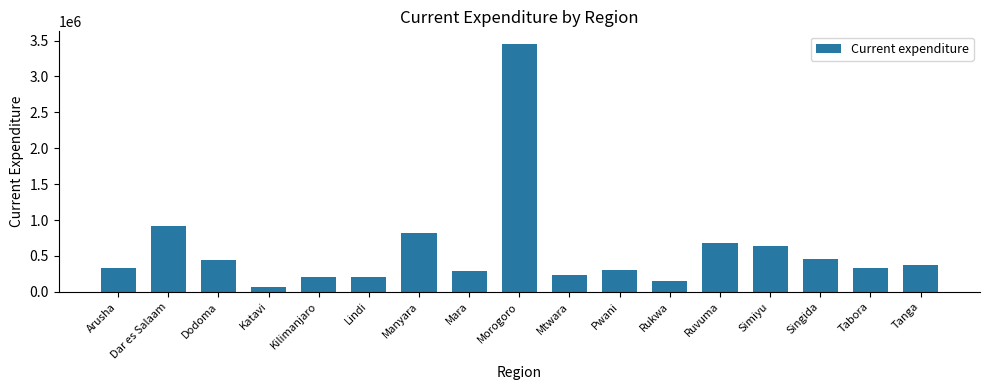

The chart shows a value of 378379.0 at Tanga. True or false?

True